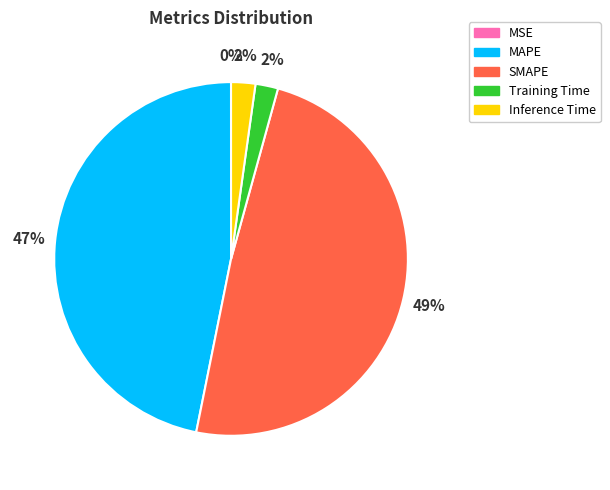

Approximately how many times larger is the value at MAPE compared to SMAPE?

1.0